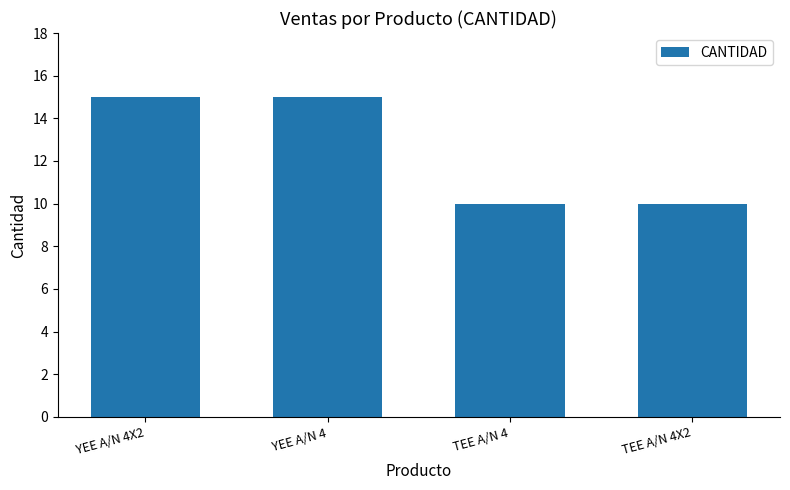

What is the sum of the values at YEE A/N 4 and YEE A/N 4X2?

30